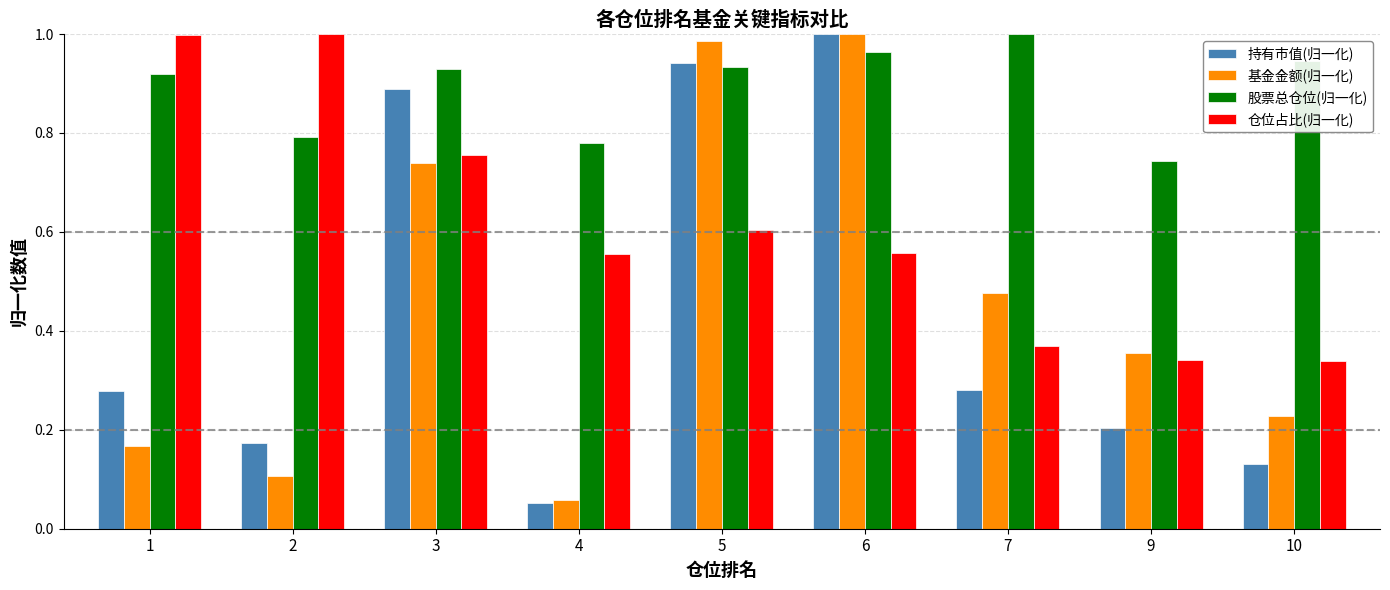

Rank the series at 10 from highest to lowest value.

股票总仓位(归一化), 仓位占比(归一化), 基金金额(归一化), 持有市值(归一化)